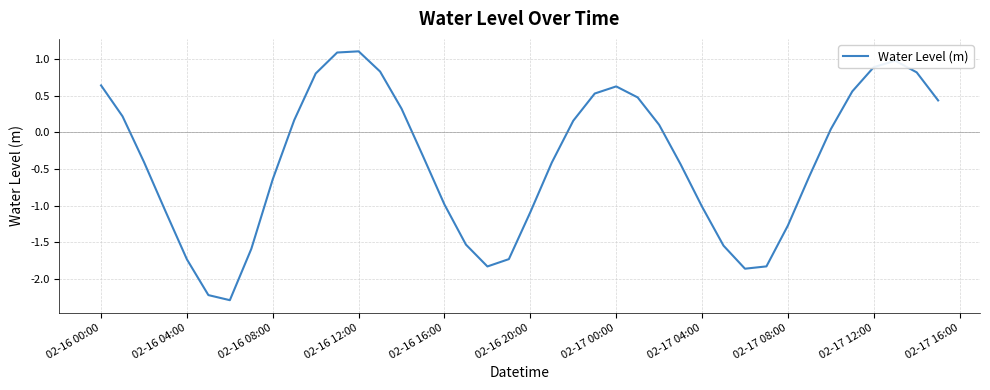

What is the sum of all values?

-15.6